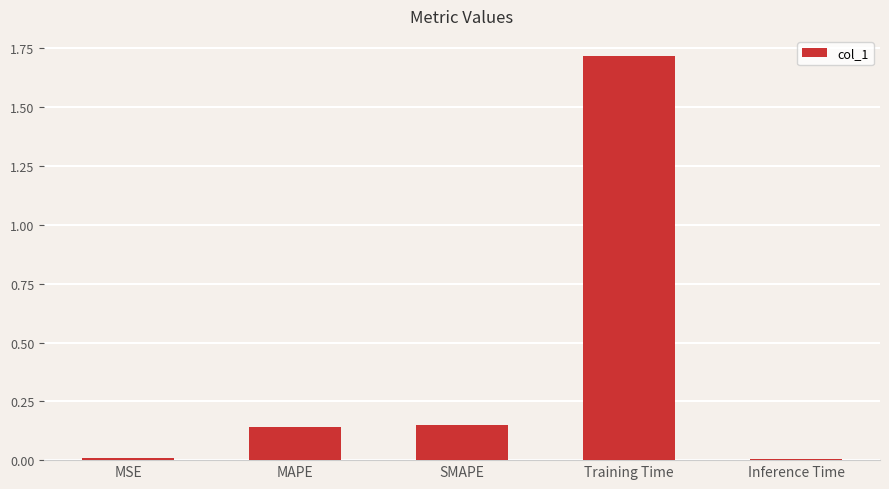

Are the bars grouped side by side (vs. stacked)?

No